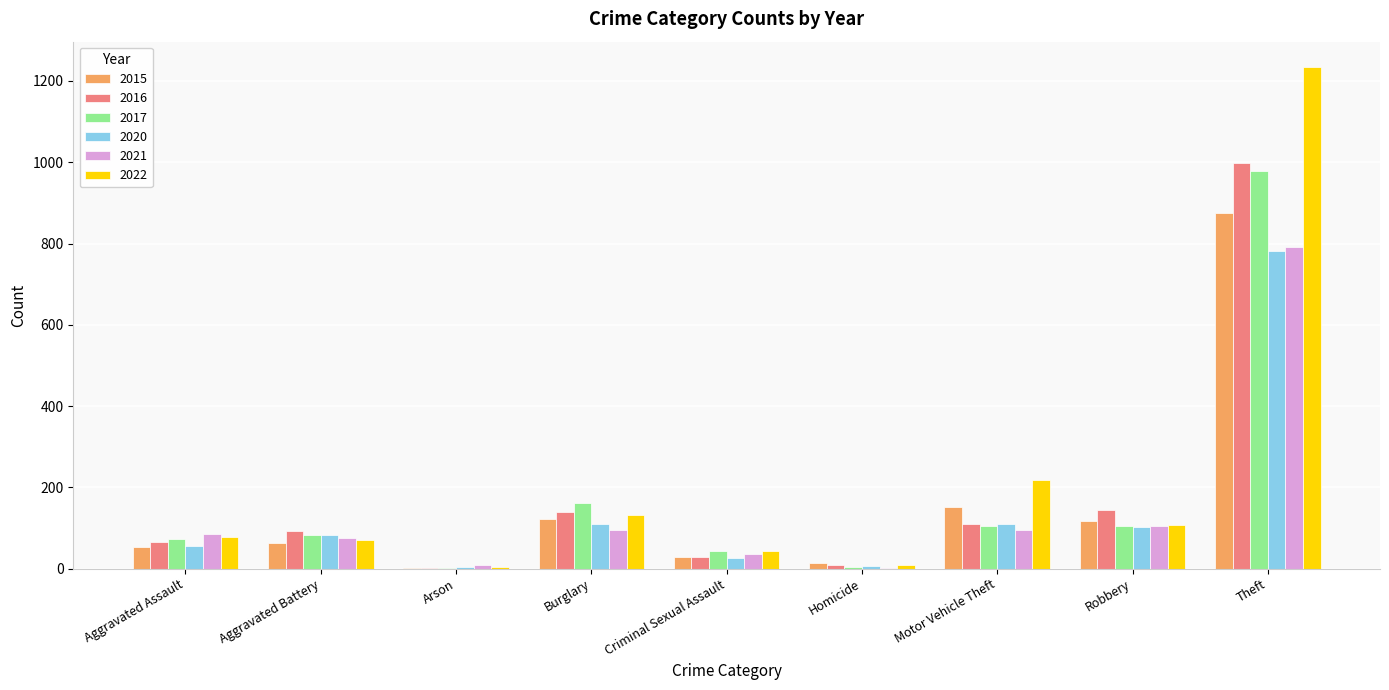

How many groups of bars are there?

9